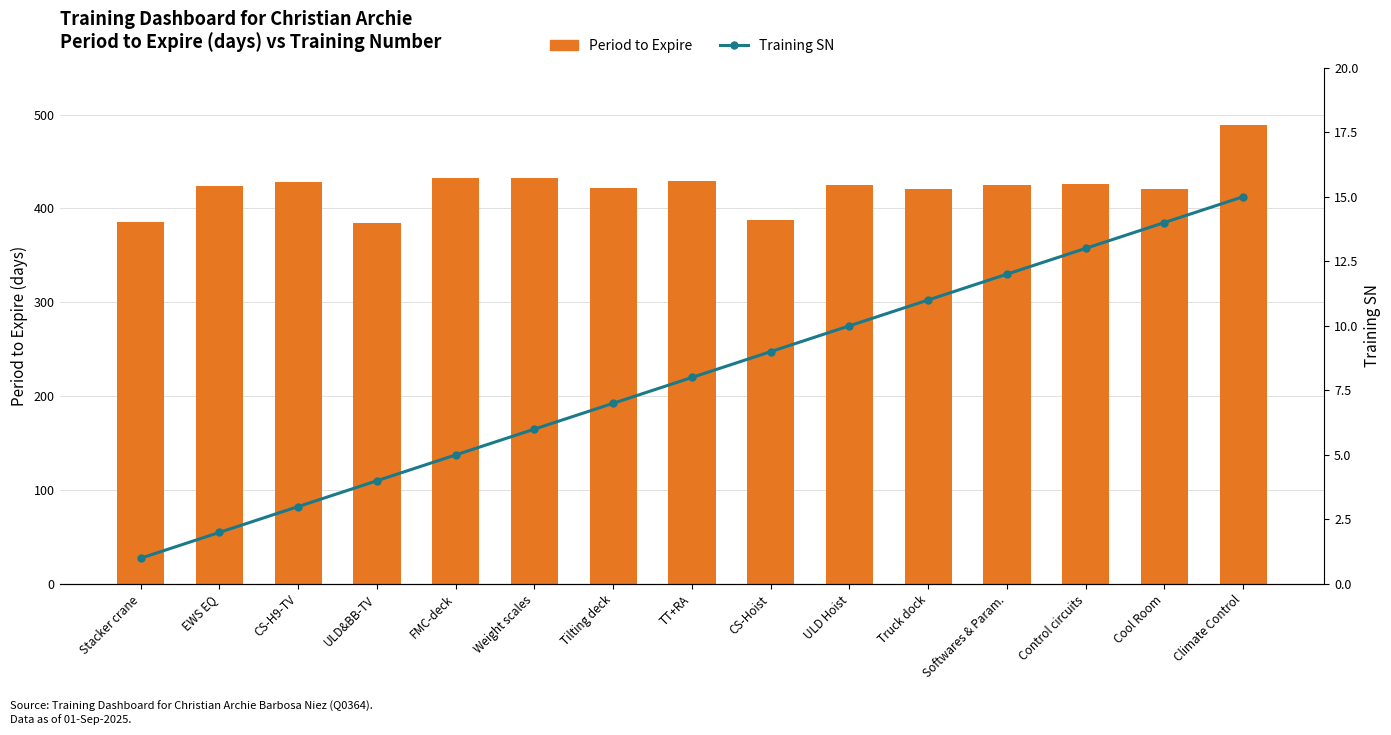

Which has a higher value, FMC-deck or ULD Hoist?

FMC-deck